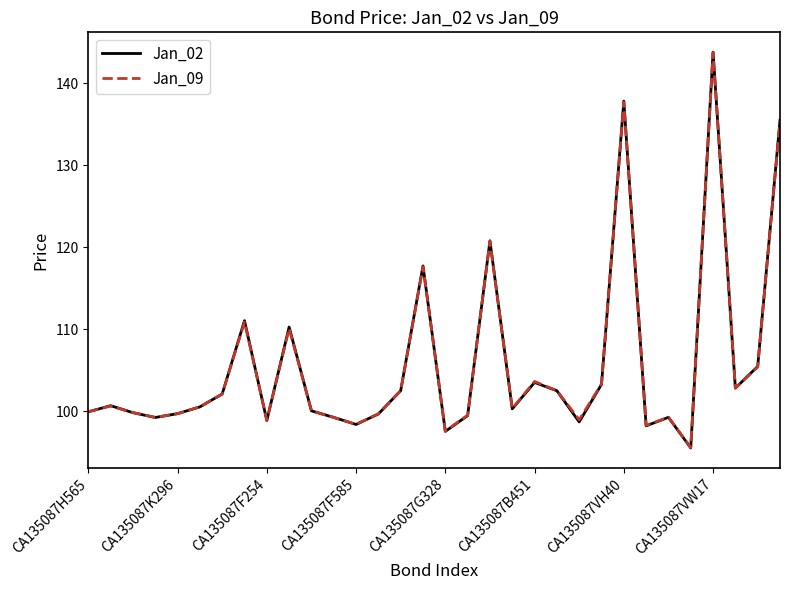

What is the sum of all Jan_02 values?

3384.8